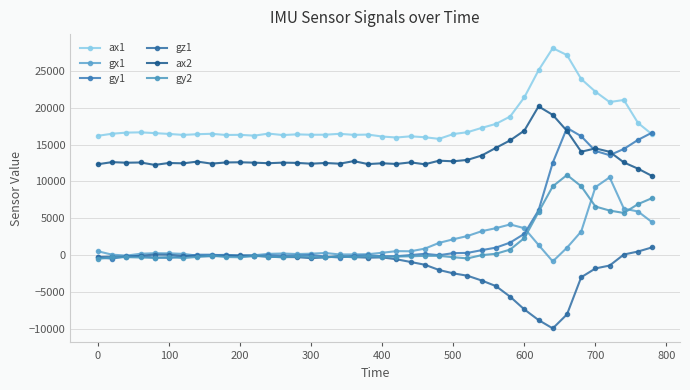

How many series are shown in this chart?

6